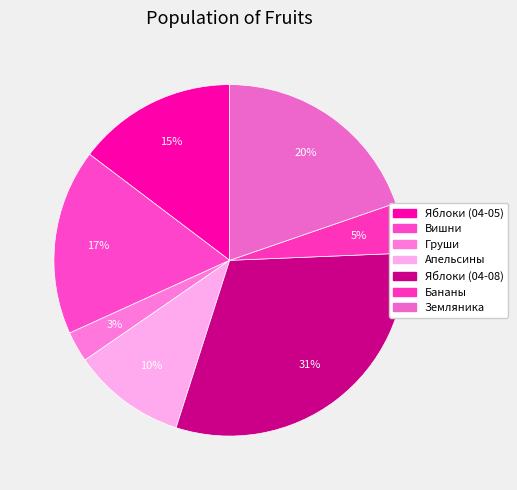

What is the ratio of the value at Вишни to the value at Яблоки (04-05)?

1.2